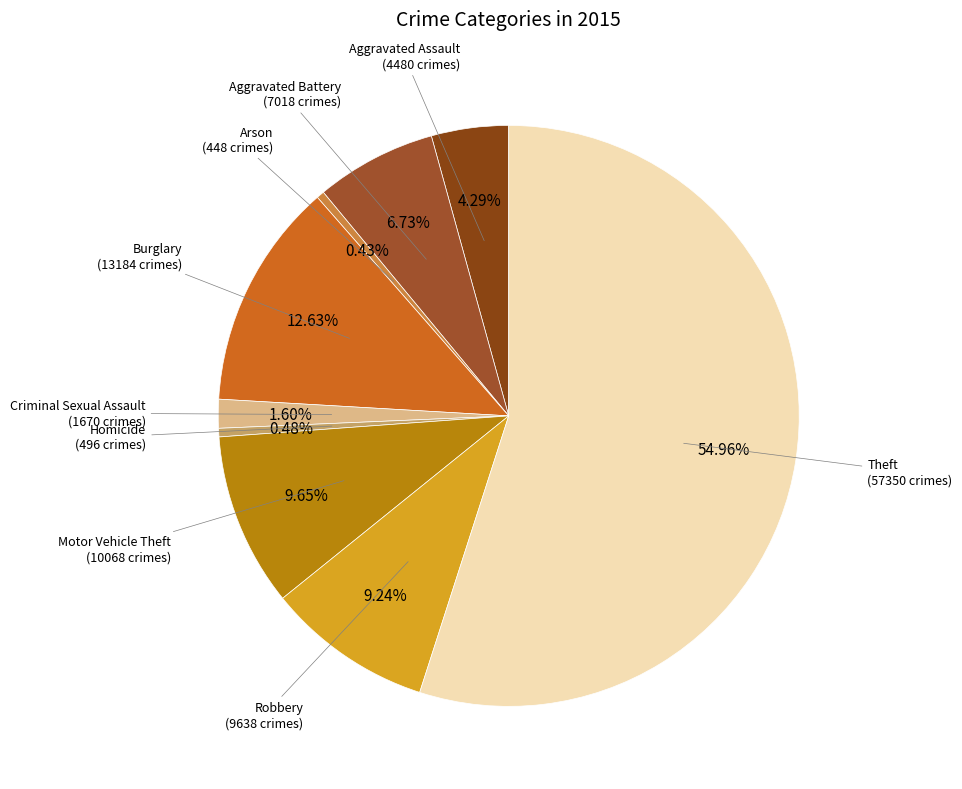

How many segments does this pie chart have?

9